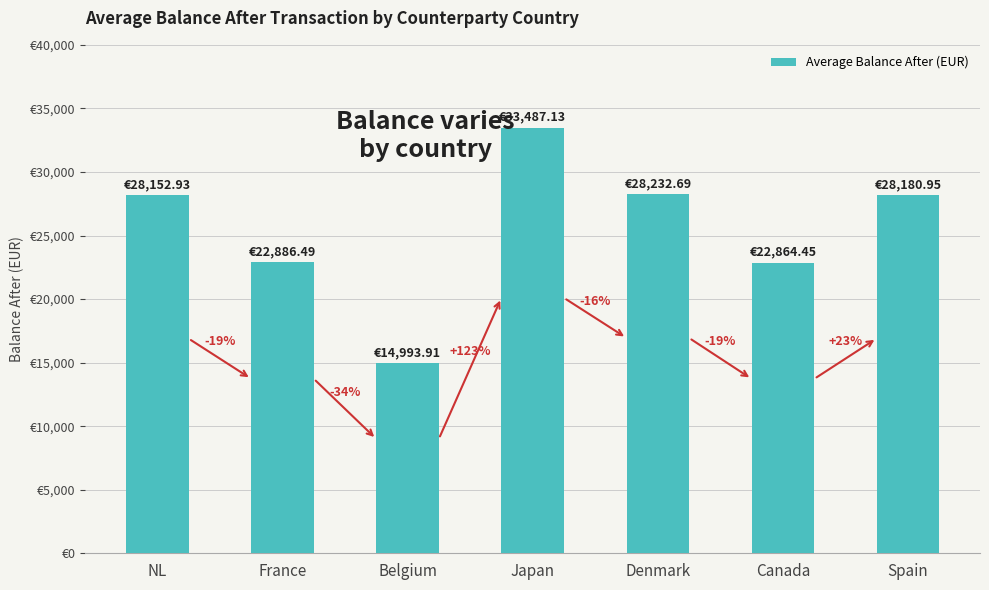

Does the chart contain any negative values?

No